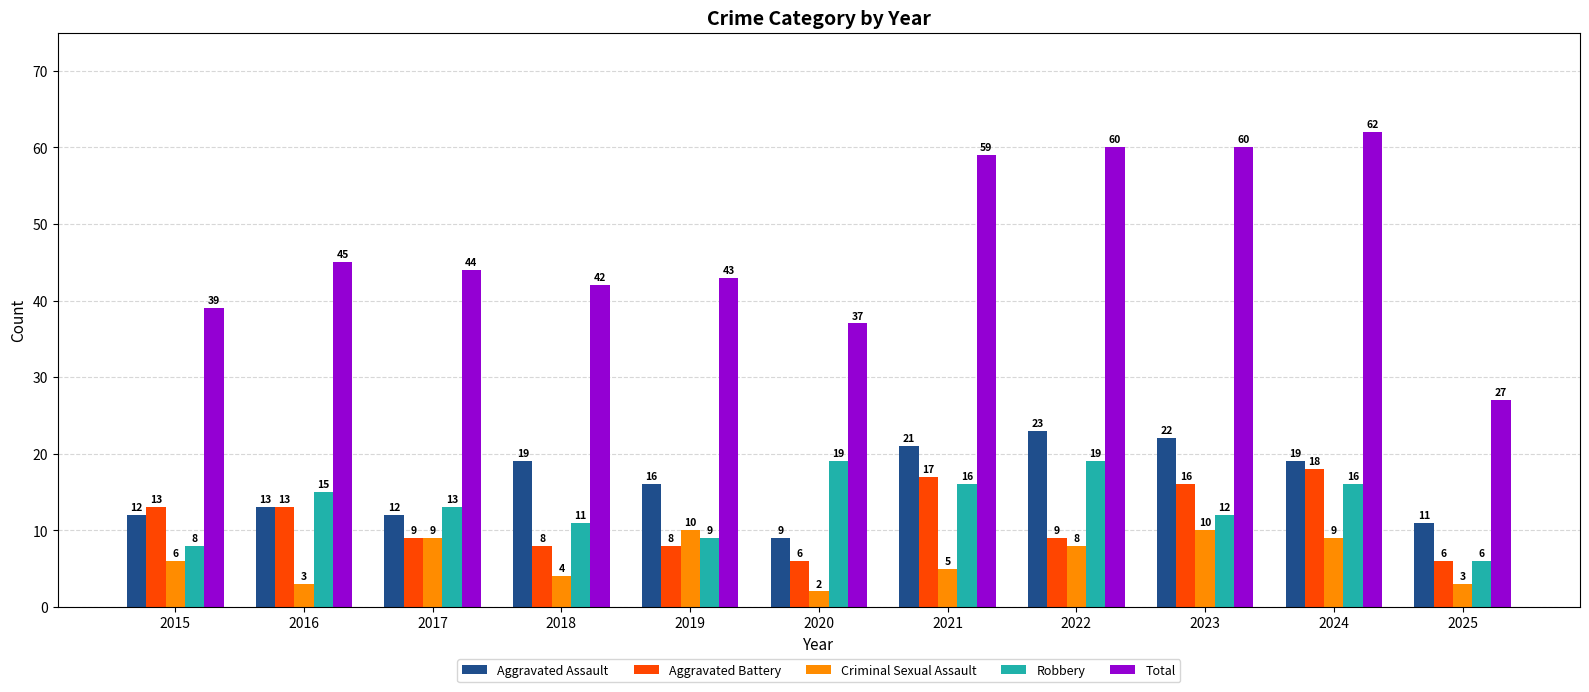

Which category has the lowest value in the Total series?

2025